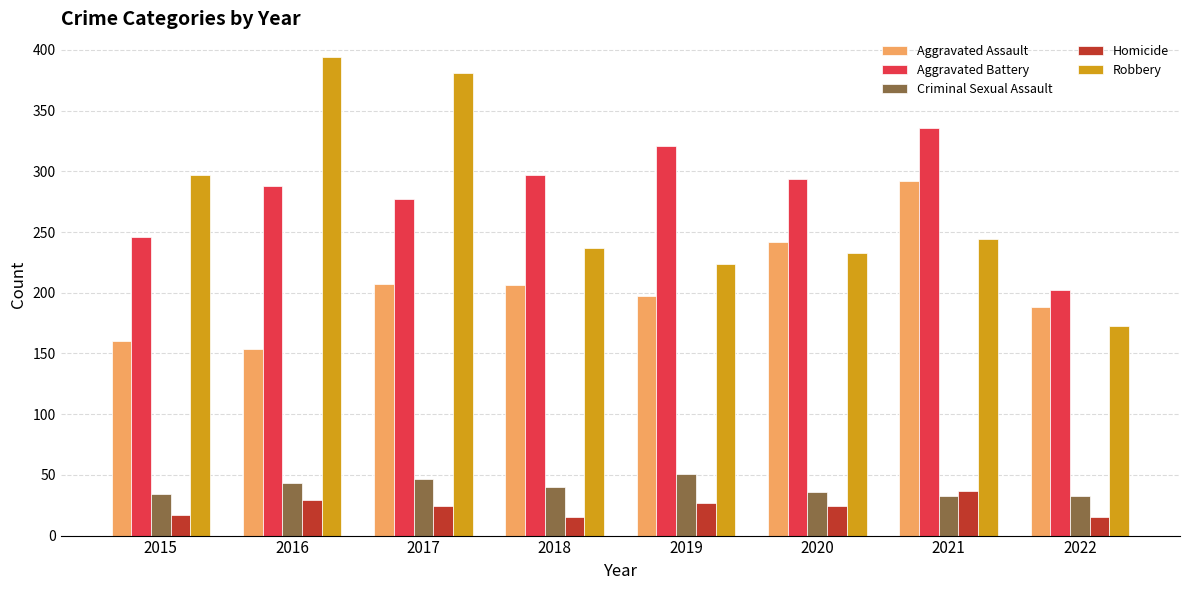

Which series has the widest spread of values?

Robbery